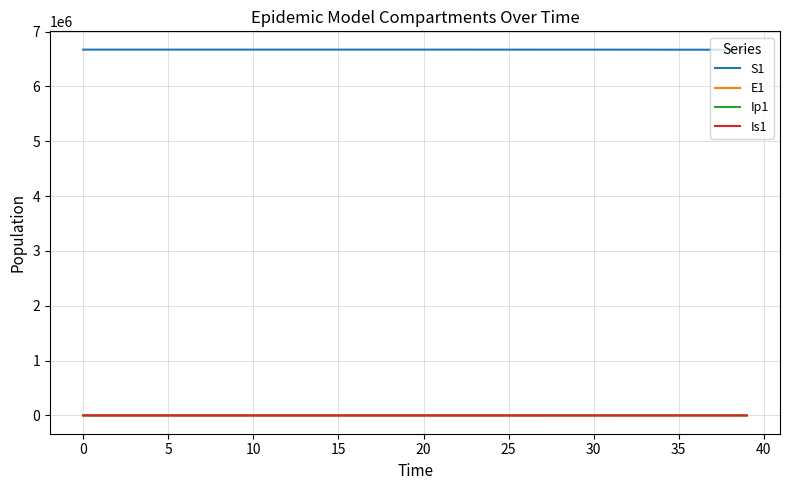

What is the highest value of the E1 series?

644.2